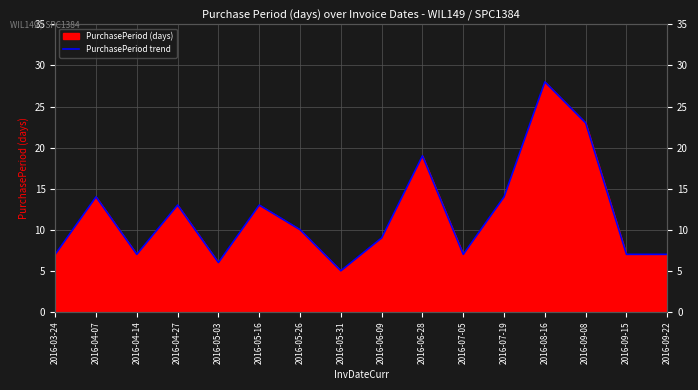

Where is the first local maximum?

2016-04-07